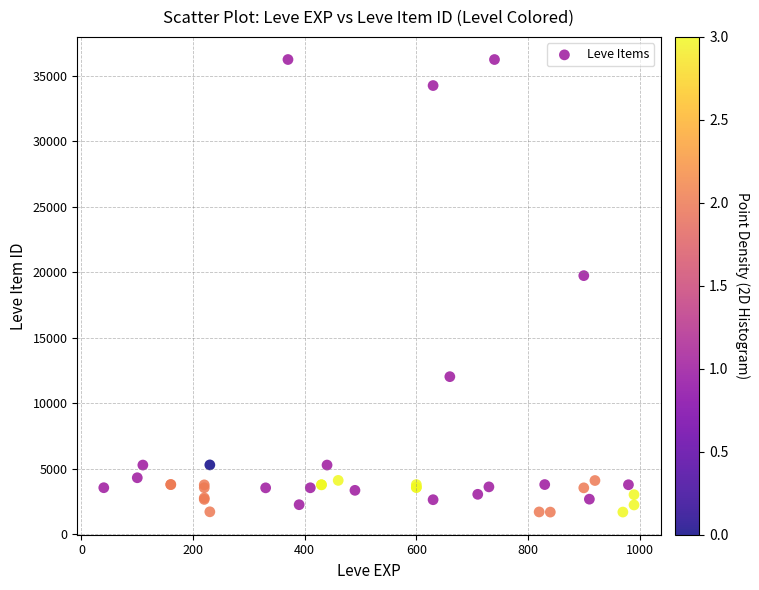

What Y value in the scatter plot is closest to 18967?

19744